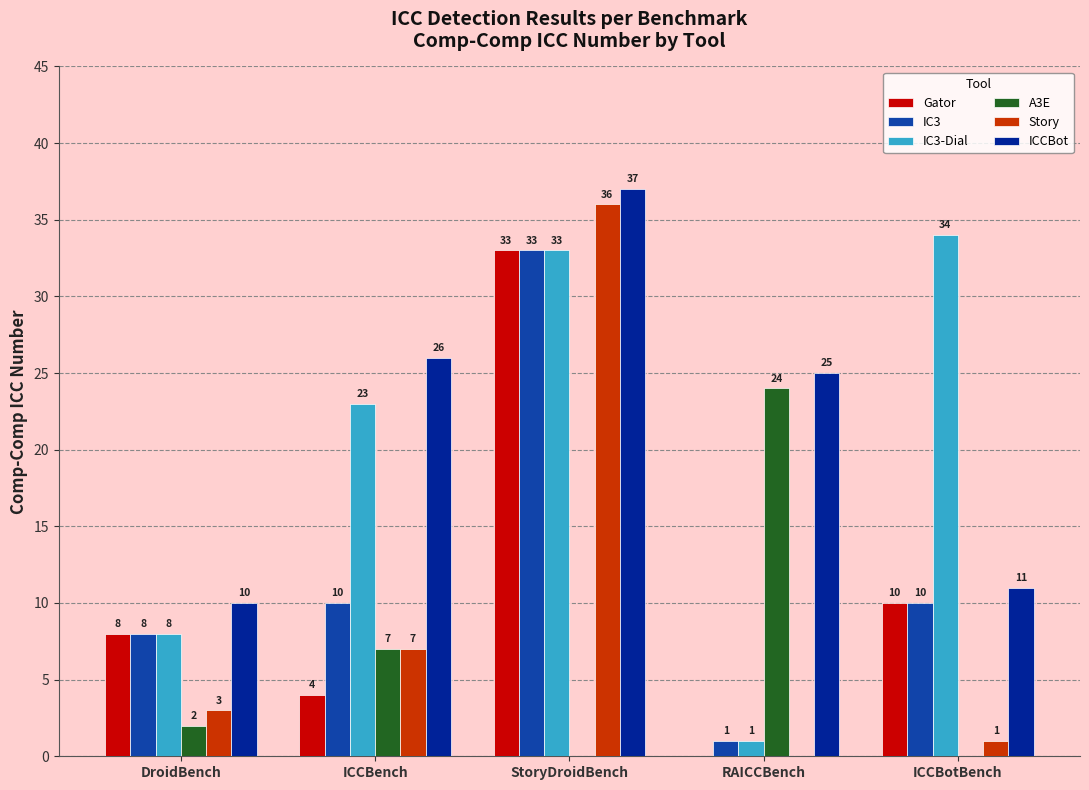

Which series has the largest total across all categories?

ICCBot